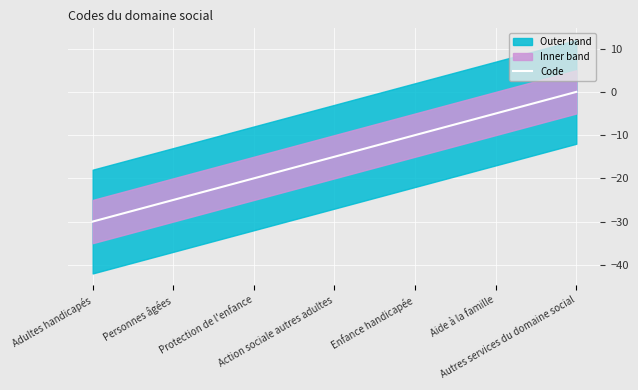

How many lines are shown in the chart?

1